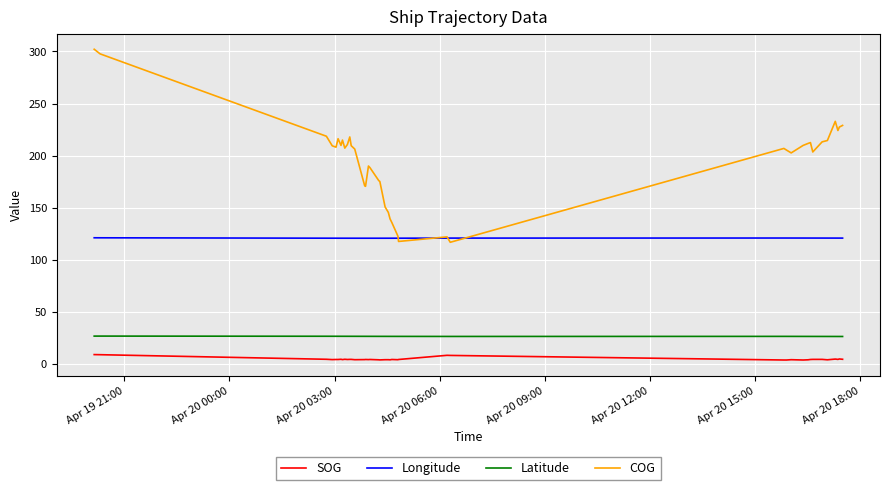

Which series has the largest total across all categories?

COG